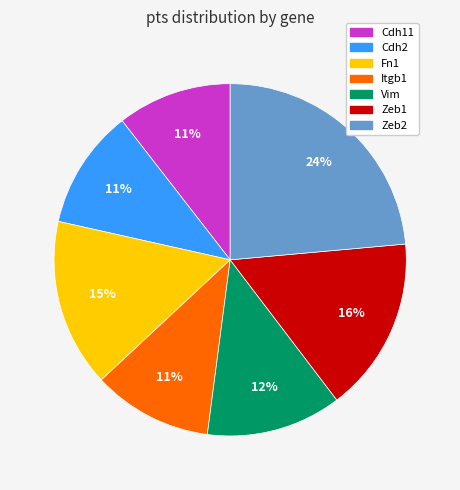

True or false: Itgb1 accounts for 1% of the total.

False